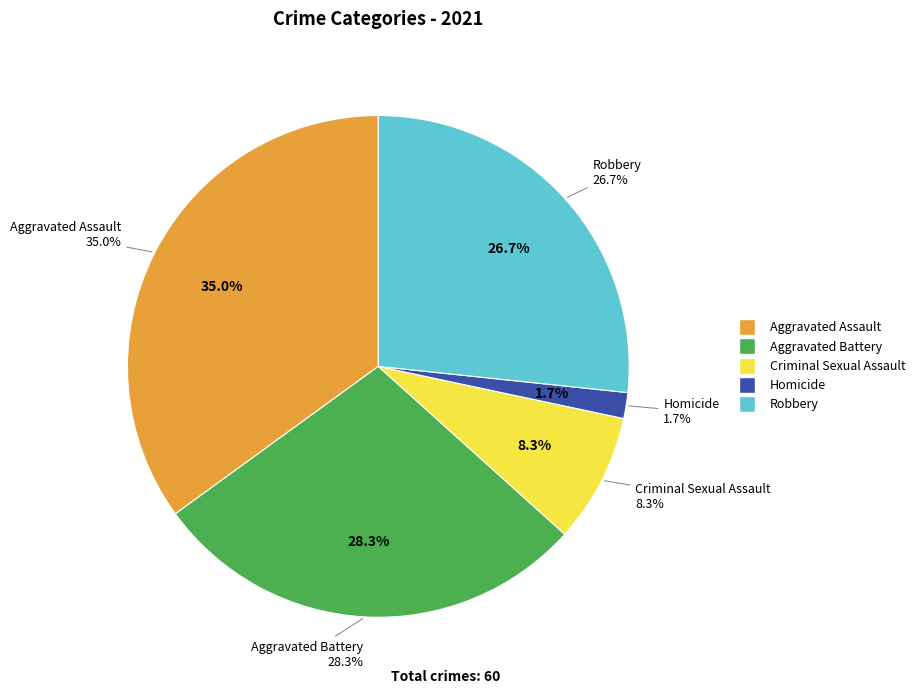

The Criminal Sexual Assault slice represents 8% of the pie. True or false?

True